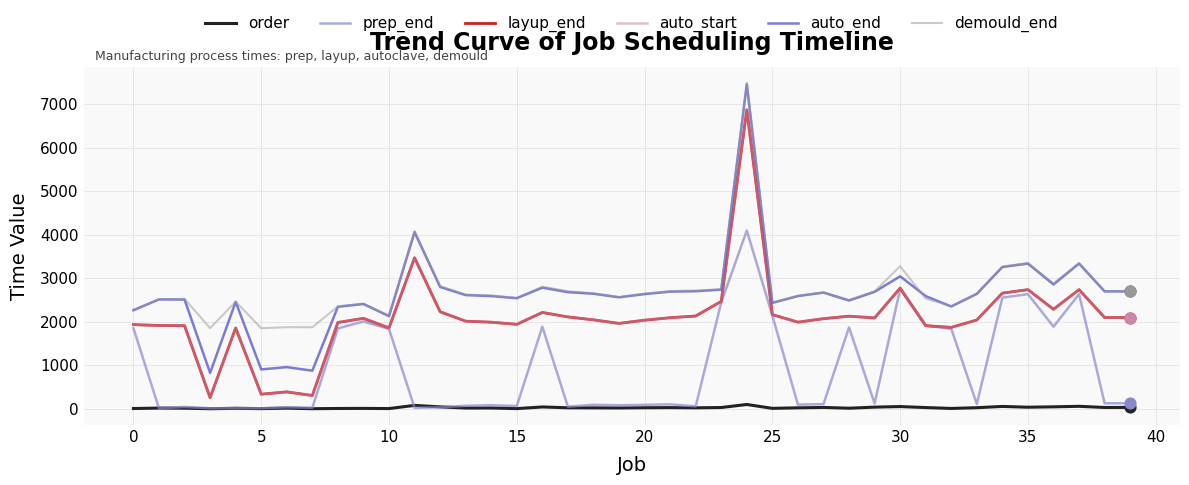

Does the chart have visible grid lines?

Yes